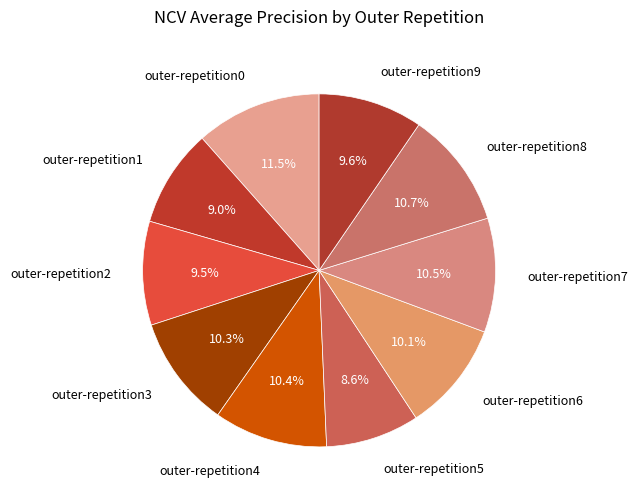

To the nearest percent, what is the difference between the largest and smallest slice percentages?

3%